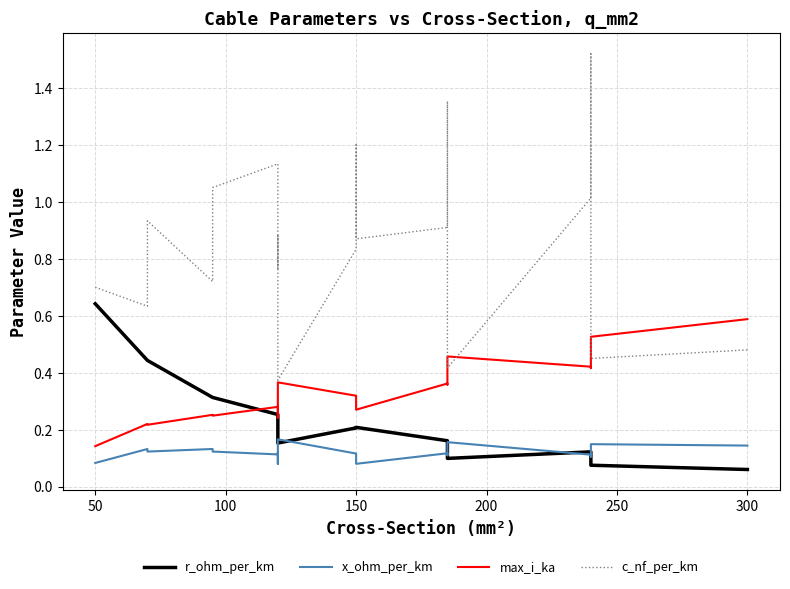

Count the x_ohm_per_km values in the range 0 to 1.

19